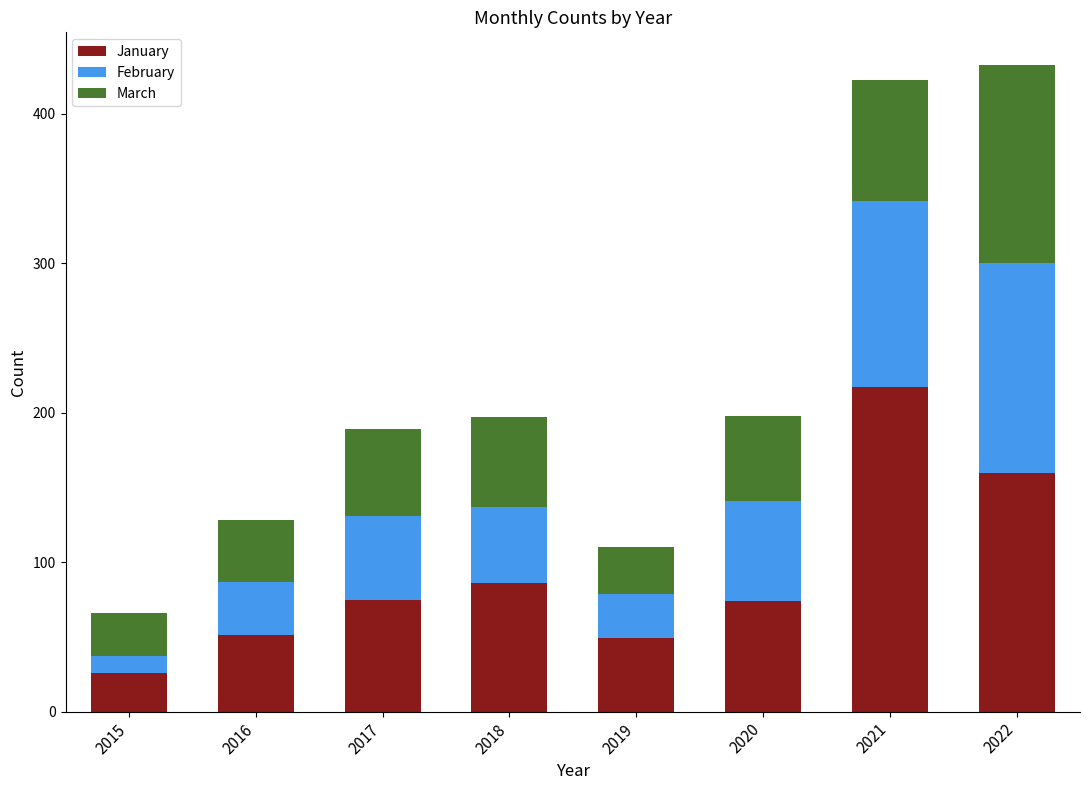

Which category has the lowest value in the January series?

2015